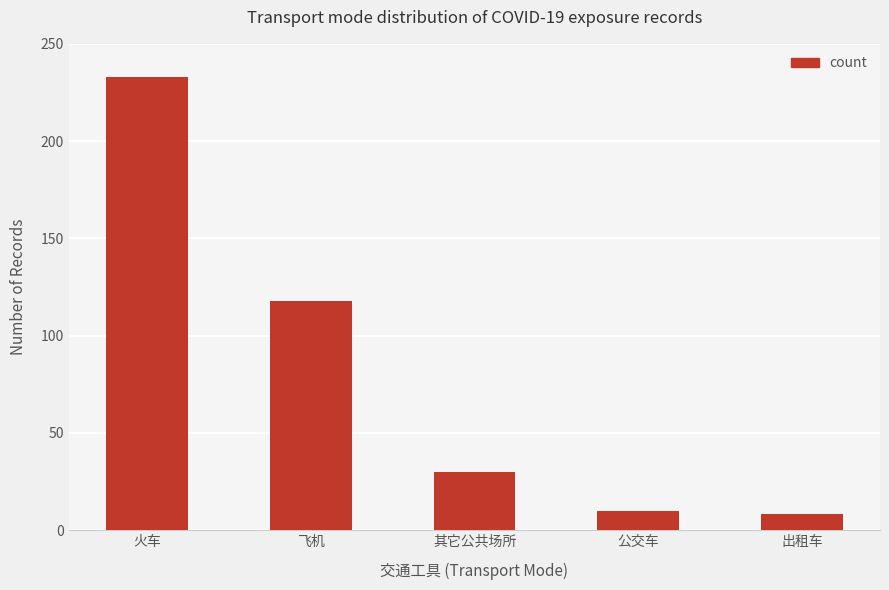

Rank the categories by value from highest to lowest.

火车, 飞机, 其它公共场所, 公交车, 出租车